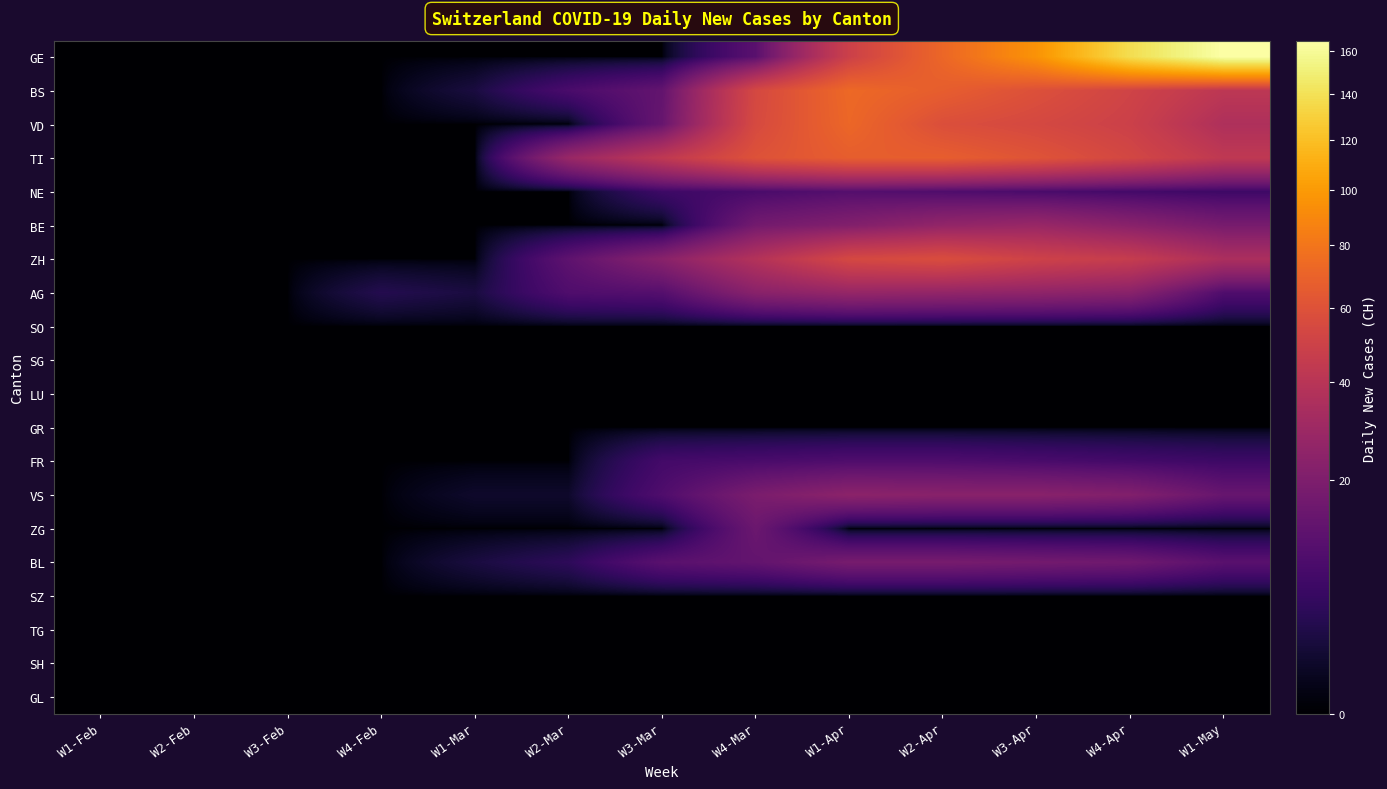

Which series has the largest range (max minus min)?

GE